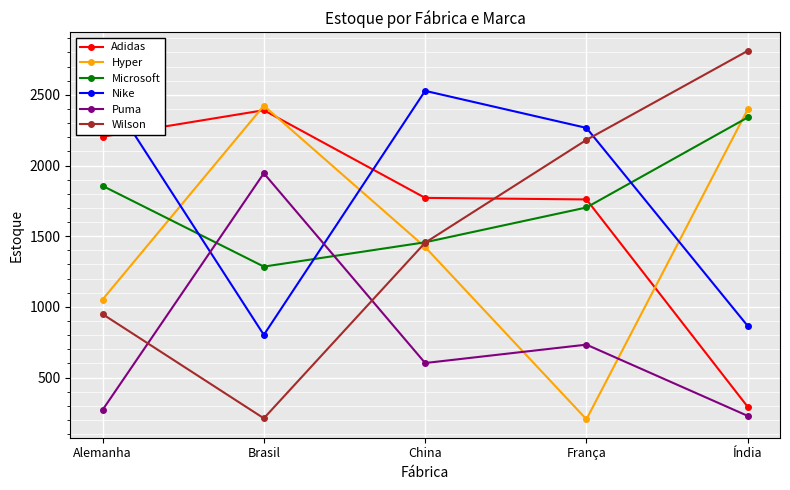

Which series changed the most between Alemanha and China?

Wilson